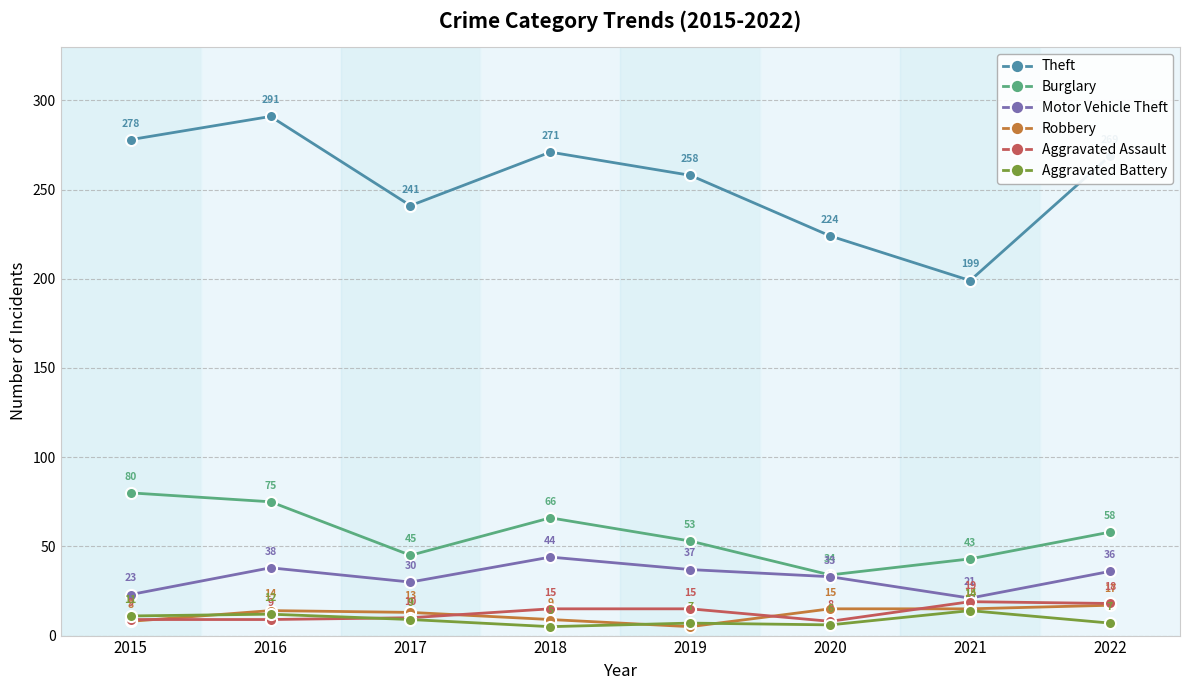

Reading right to left, list all the values displayed in this chart.

Theft: 2022=269	2021=199	2020=224	2019=258	2018=271	2017=241	2016=291	2015=278
Burglary: 2022=58	2021=43	2020=34	2019=53	2018=66	2017=45	2016=75	2015=80
Motor Vehicle Theft: 2022=36	2021=21	2020=33	2019=37	2018=44	2017=30	2016=38	2015=23
Robbery: 2022=17	2021=15	2020=15	2019=5	2018=9	2017=13	2016=14	2015=8
Aggravated Assault: 2022=18	2021=19	2020=8	2019=15	2018=15	2017=10	2016=9	2015=9
Aggravated Battery: 2022=7	2021=14	2020=6	2019=7	2018=5	2017=9	2016=12	2015=11